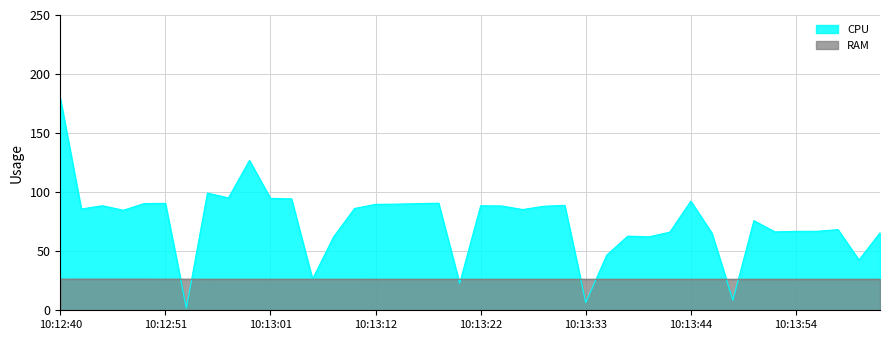

Which series changed the most between 10:12:46 and 10:13:25?

CPU